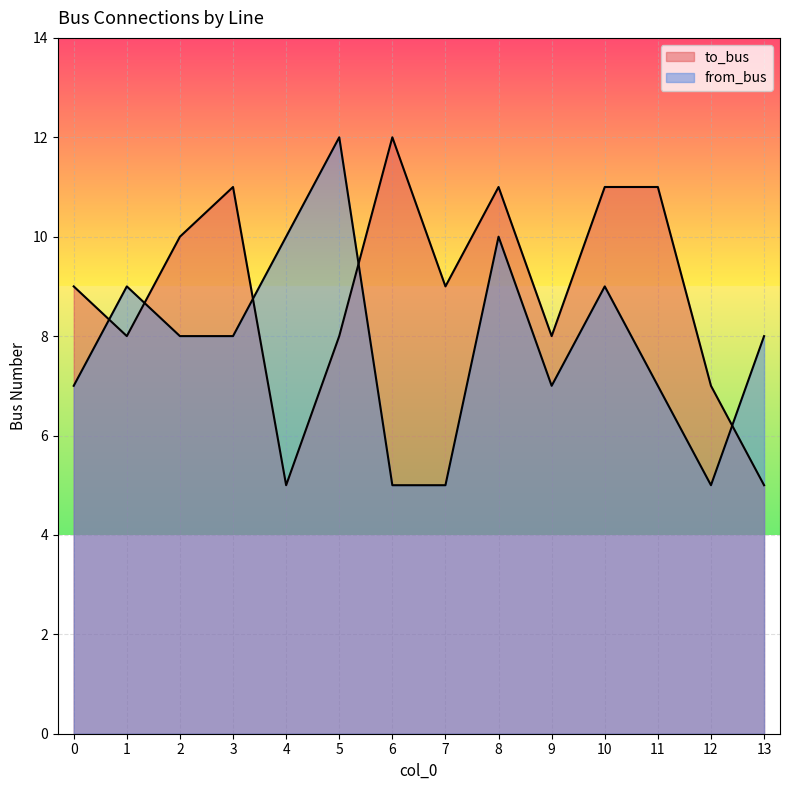

What is the sum of the from_bus values at 7 and 9?

12